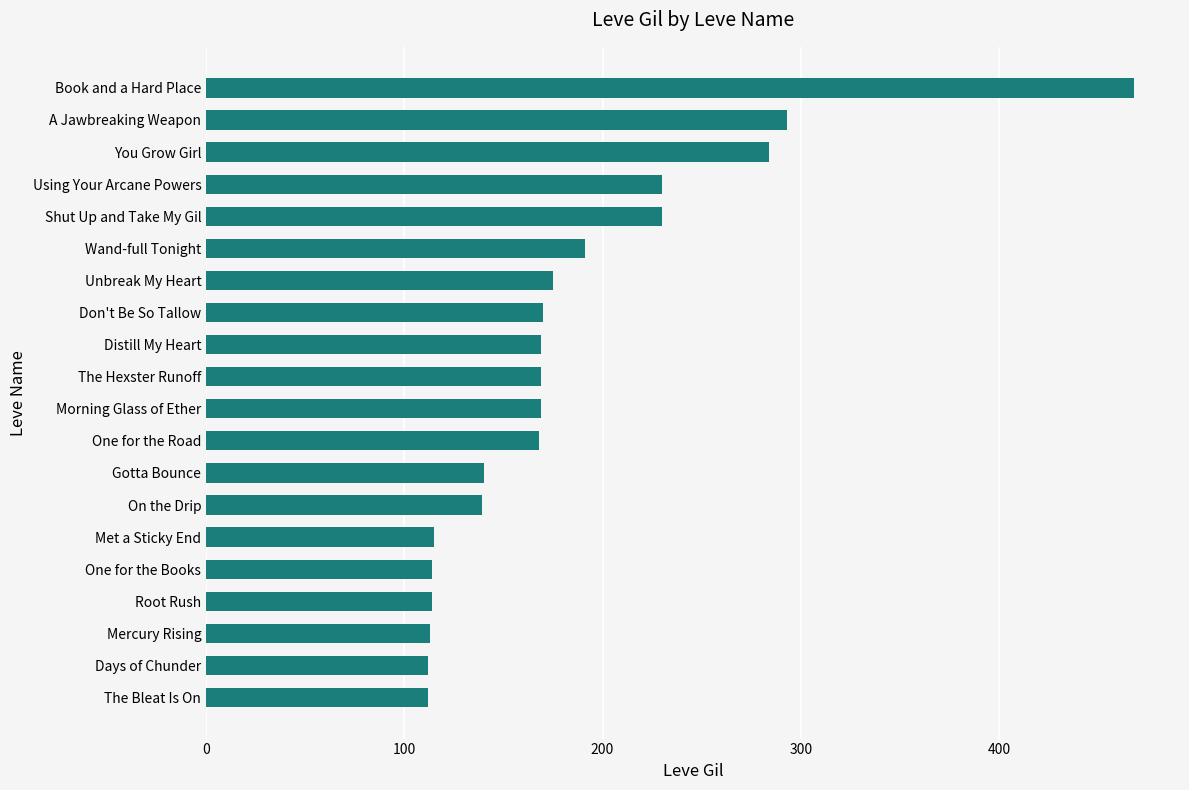

What is the ratio of the value at On the Drip to the value at Wand-full Tonight?

0.7